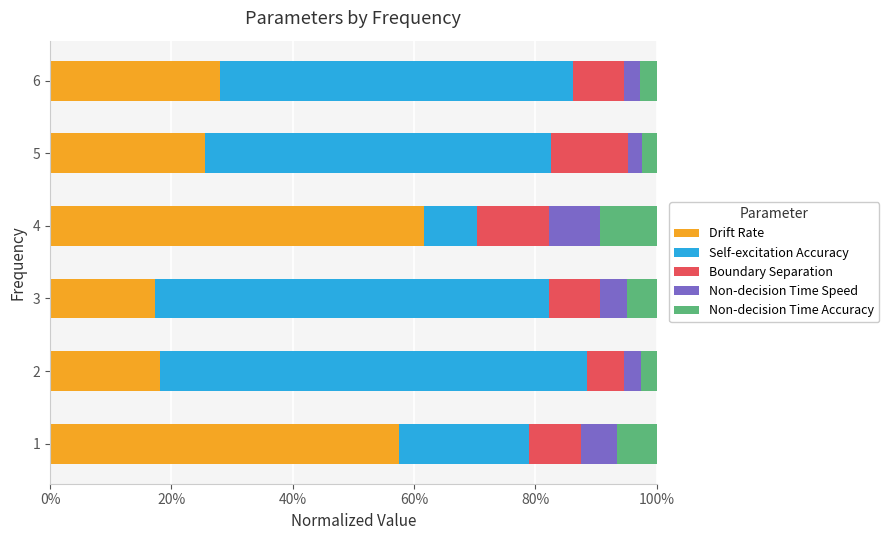

What is the sum of the Drift Rate values at 6 and 5?

53.6